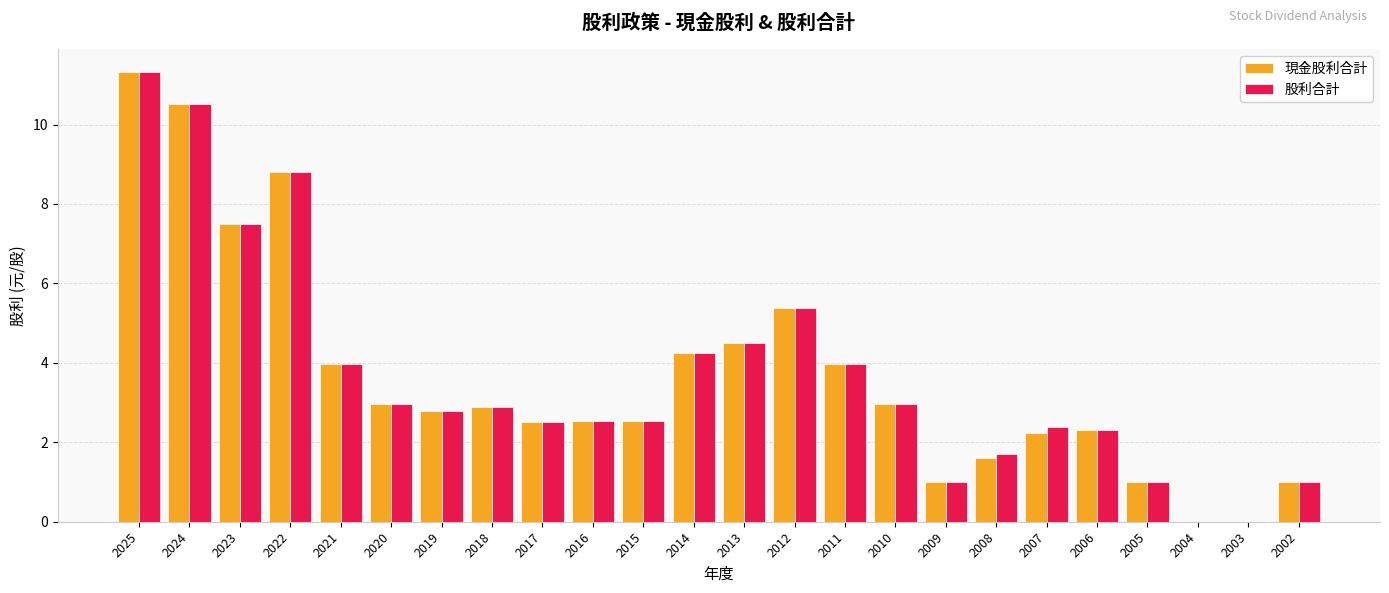

At which label does 股利合計 first exceed 2?

2025